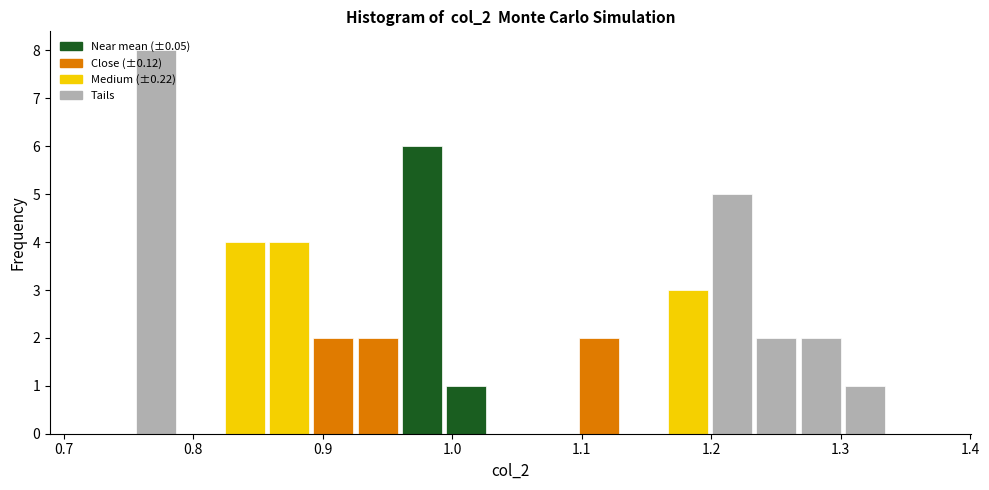

Read against the x-axis, roughly where is the centre of the tallest bar?

0.77